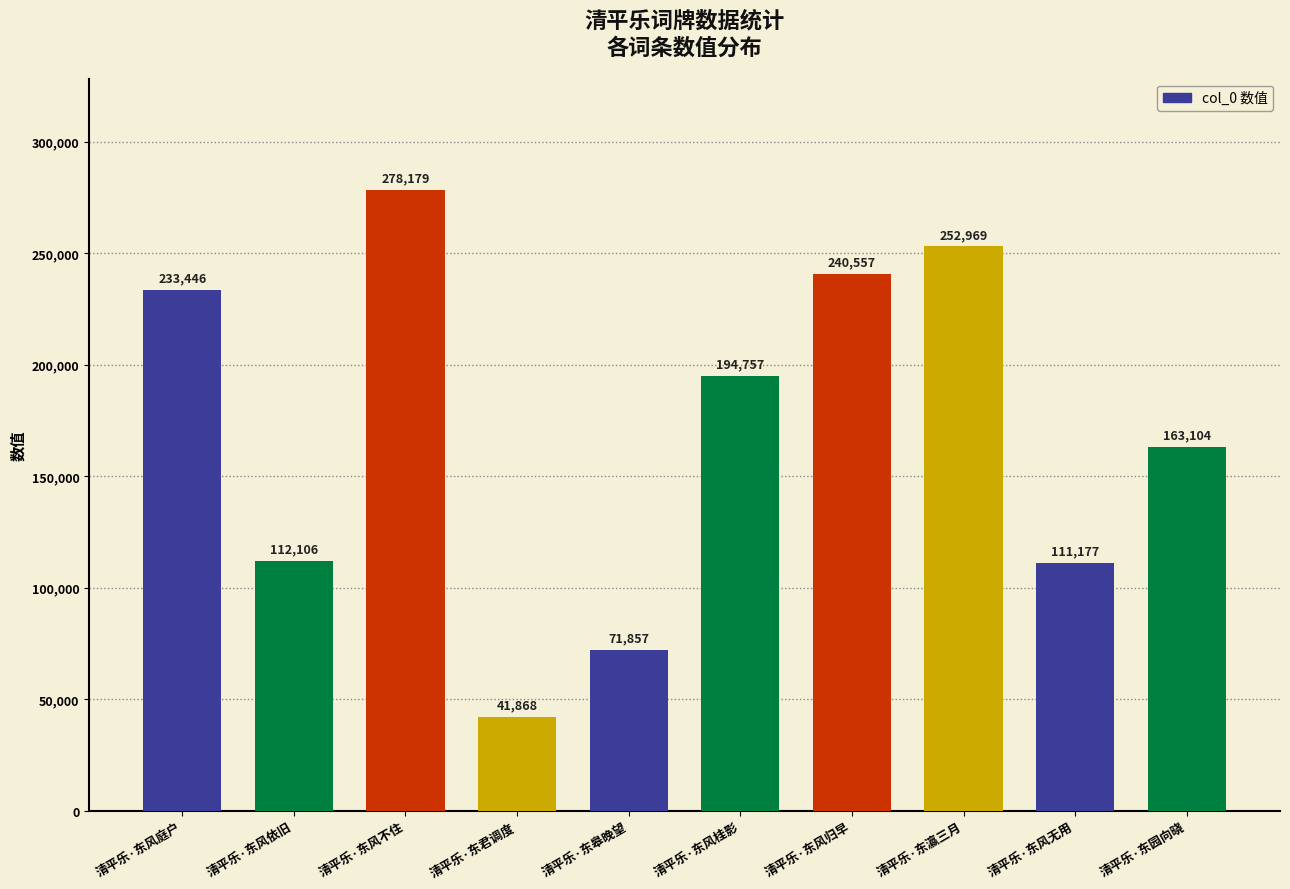

At which label is the value closest to 160023?

清平乐·东园向晓